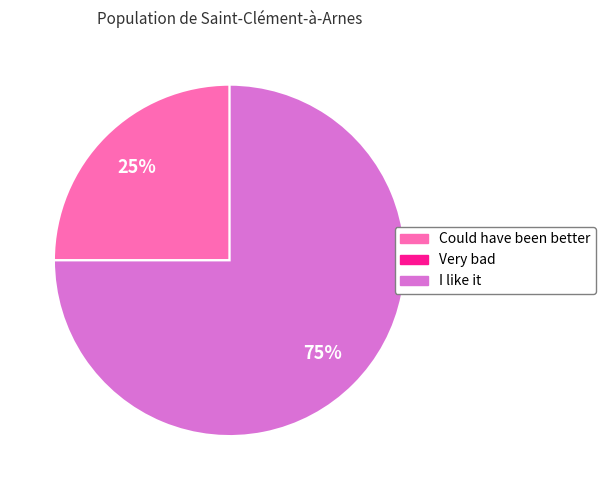

To the nearest percent, what is the average slice percentage?

33%